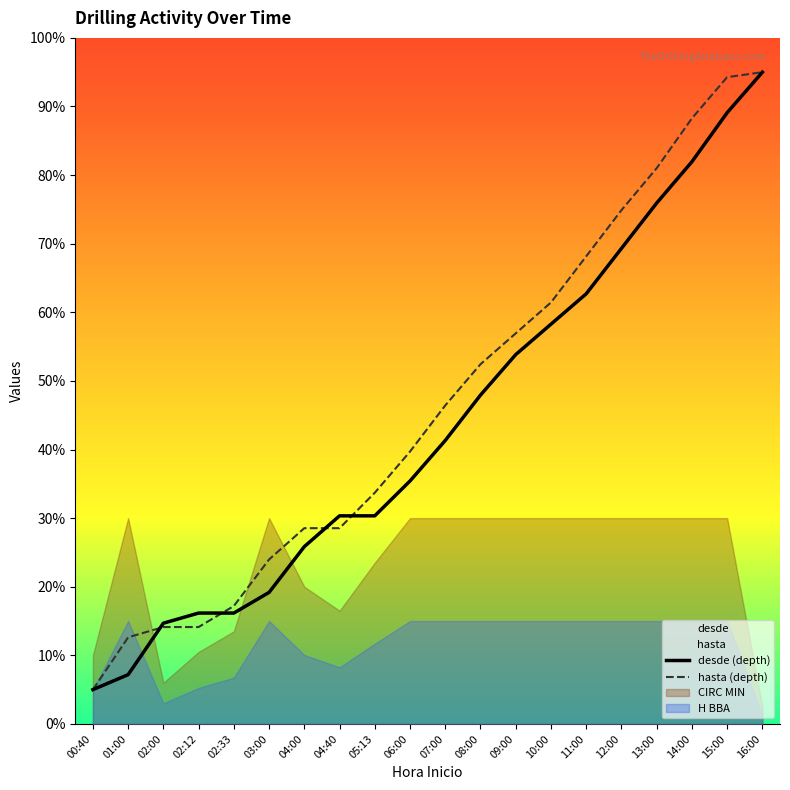

Where does the hasta (depth) series first go above 46?

07:00